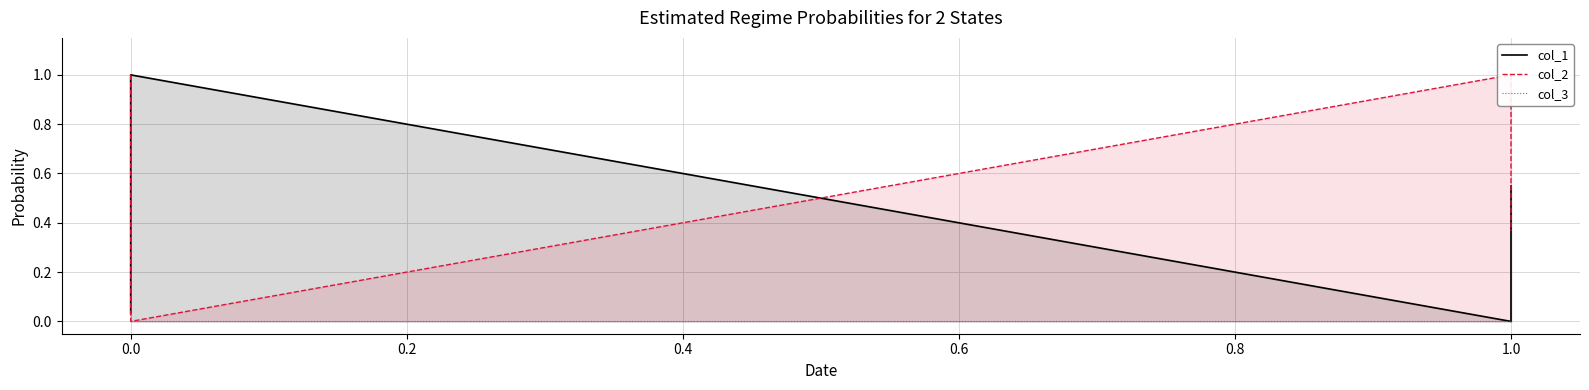

What are all the series names shown in the legend?

col_1, col_2, col_3